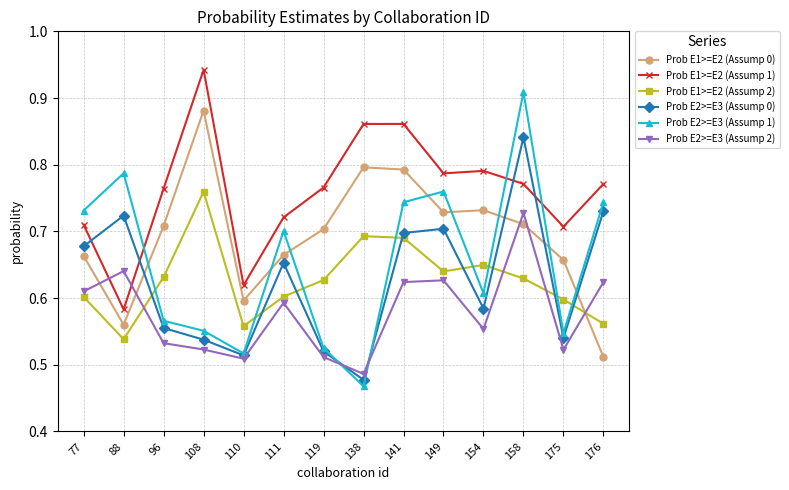

Where is Prob E1>=E2 (Assump 2) nearest to the value 0?

88